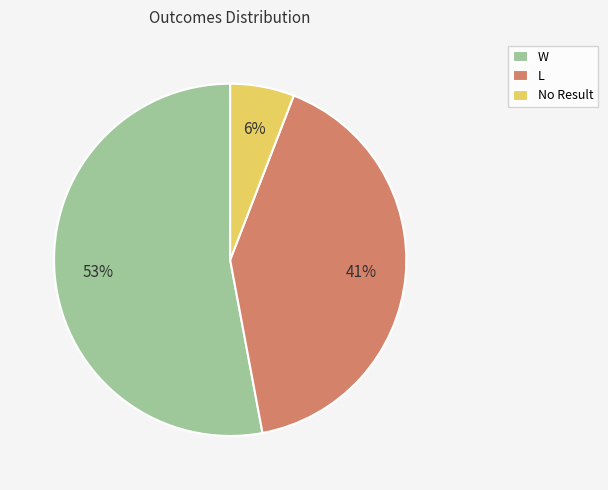

The W slice represents 53% of the pie. True or false?

True